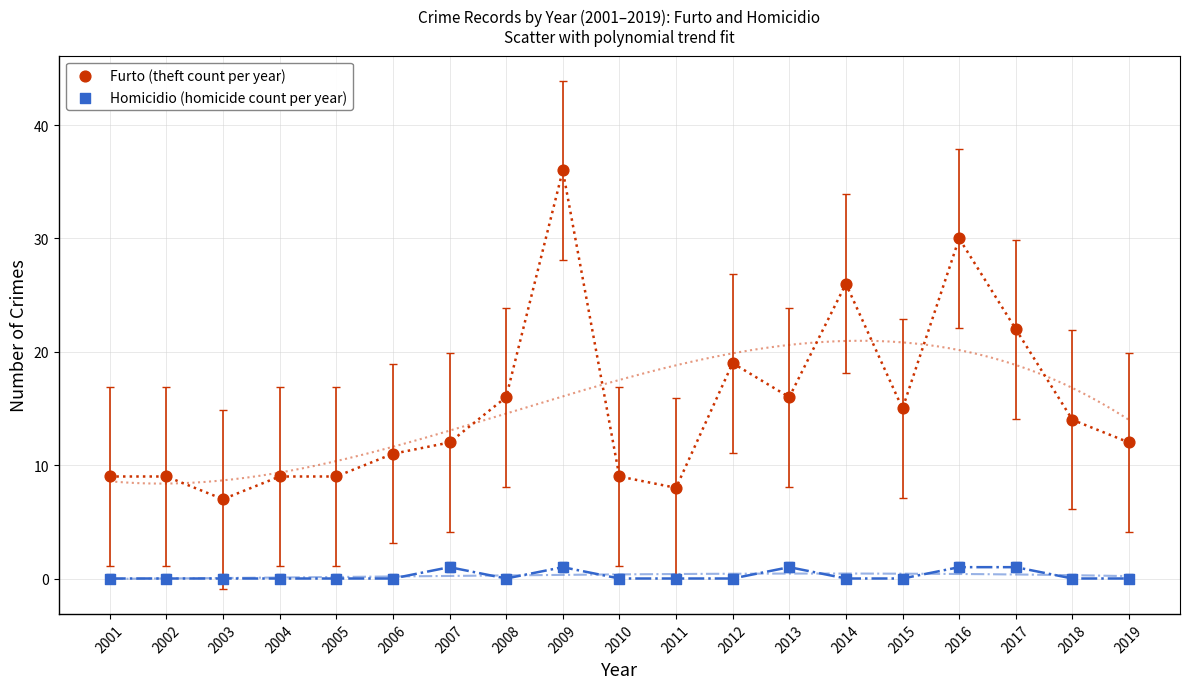

Which series reaches the maximum Y coordinate?

Furto (theft count per year)